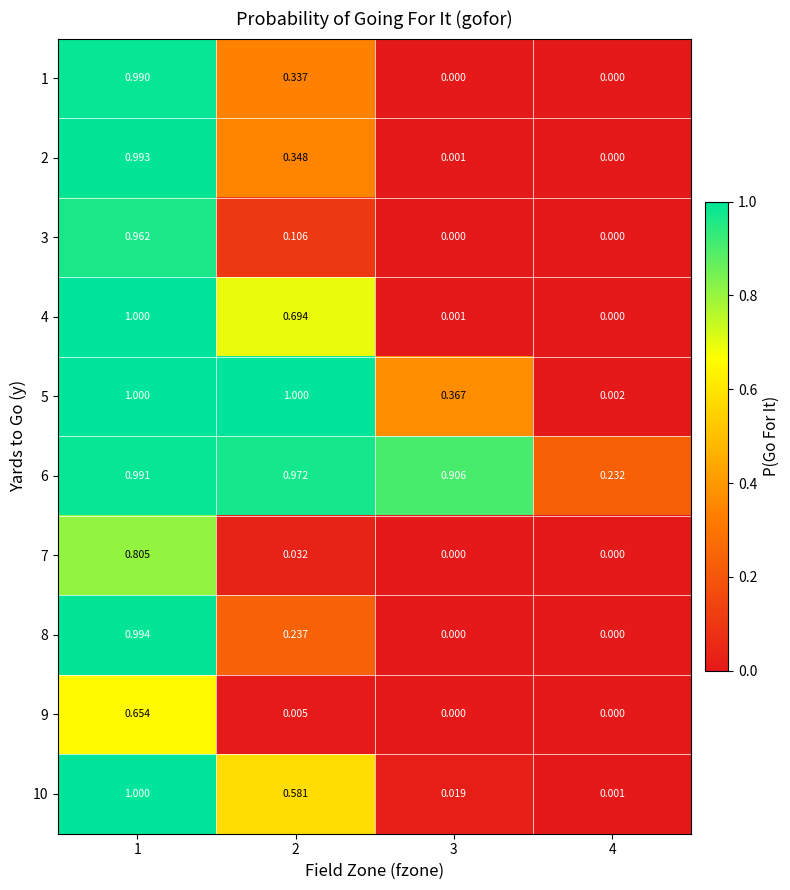

Is the value of 1 at 3 greater than the value of 10 at 1?

No